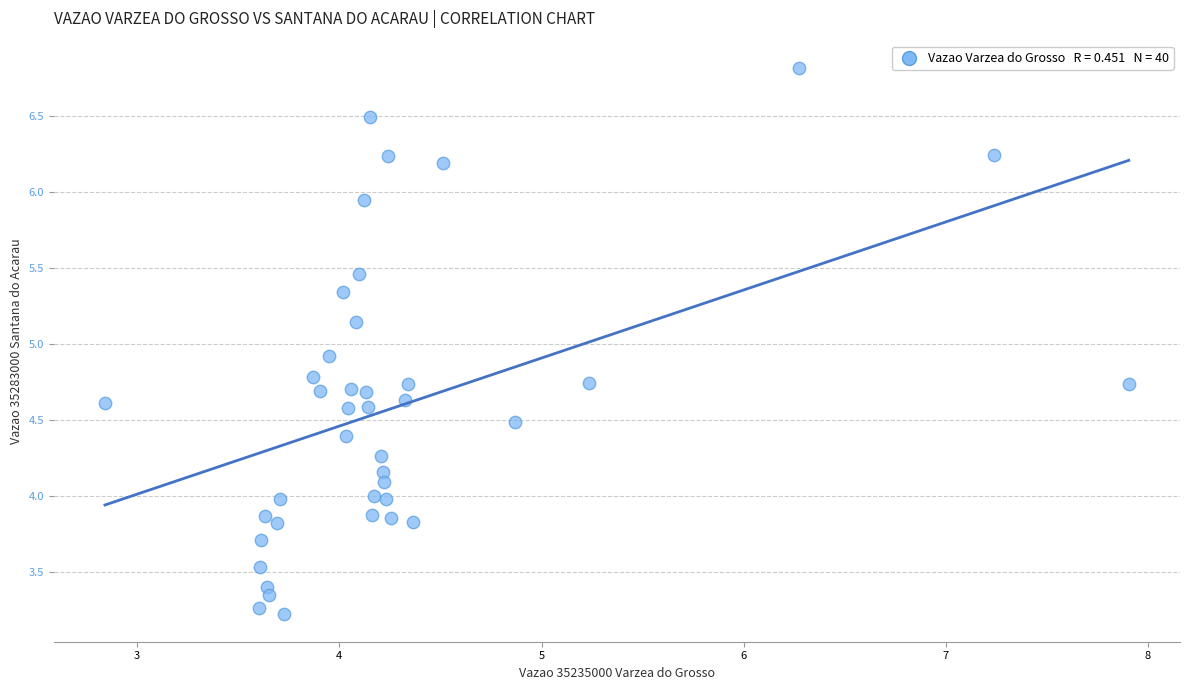

What Y value in the scatter plot is closest to 5?

4.9